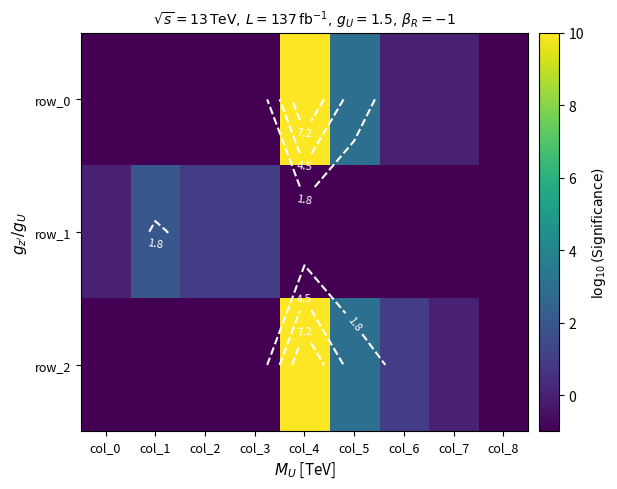

The row_1 series shows 3 at col_1. True or false?

False